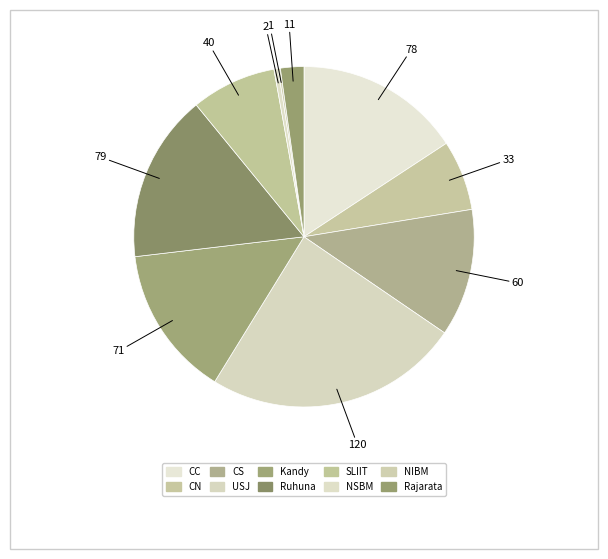

Combined, do NSBM and Rajarata account for over 50%?

No